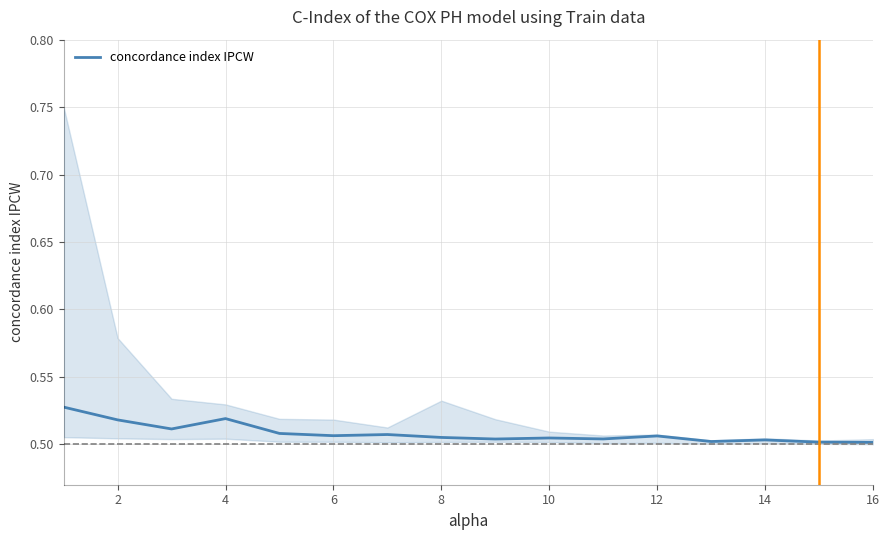

Reading left to right, list all the values displayed in this chart.

0.5	0.5	0.5	0.5	0.5	0.5	0.5	0.5	0.5	0.5	0.5	0.5	0.5	0.5	0.5	0.5